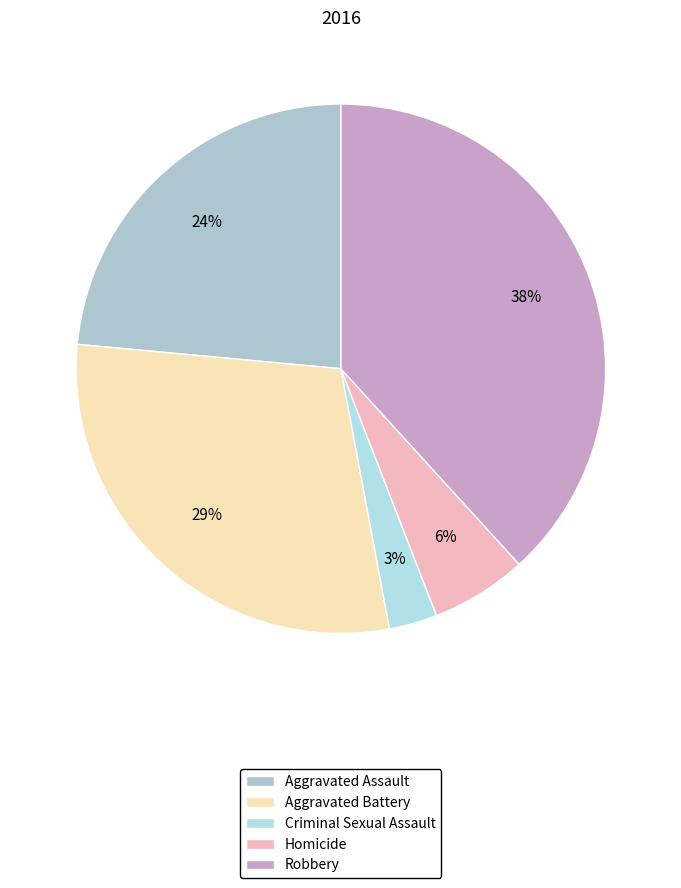

How many slices are in this pie chart?

5